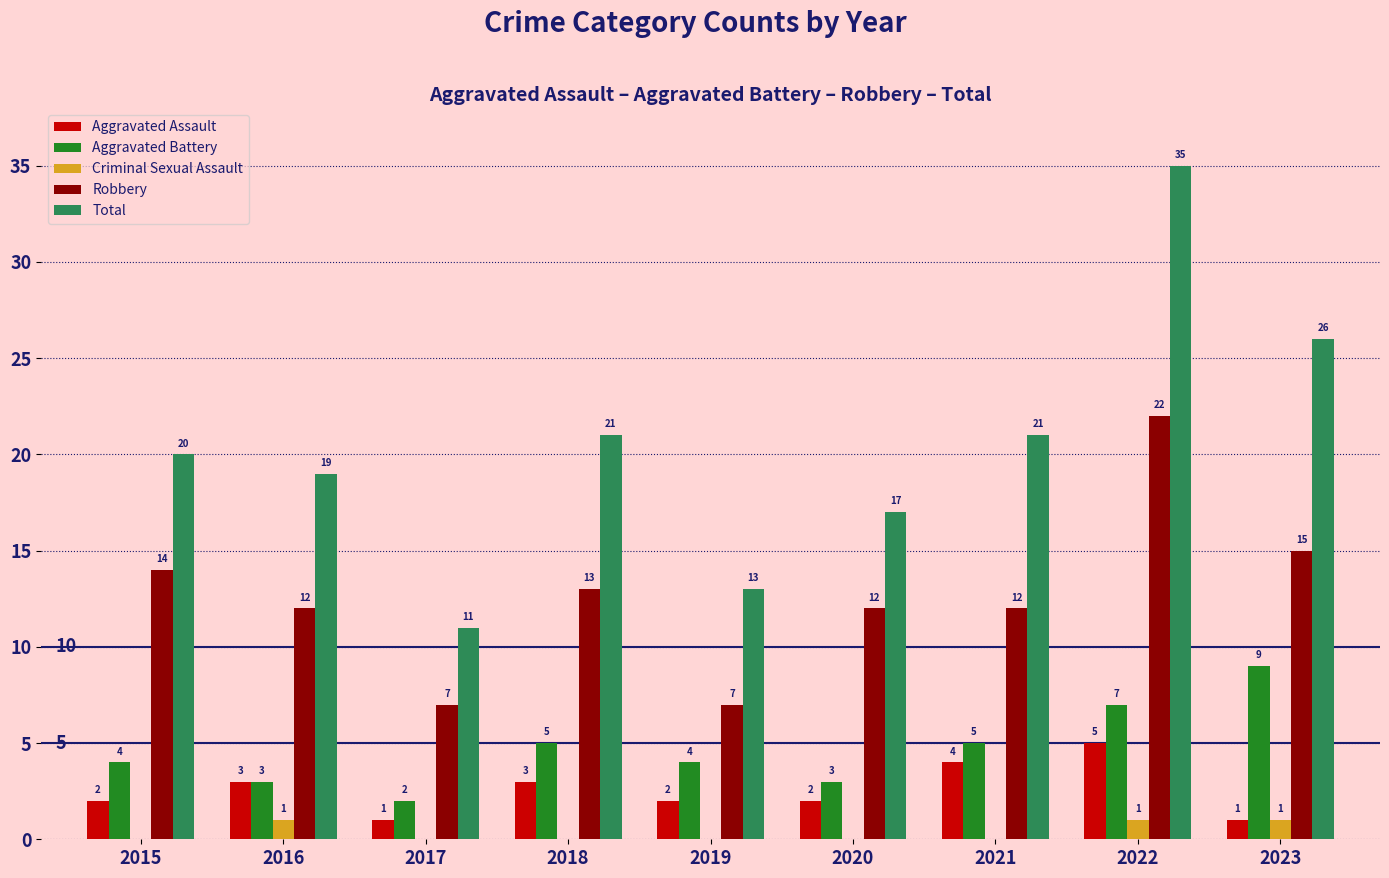

What is the sum of the Criminal Sexual Assault values at 2017 and 2016?

1